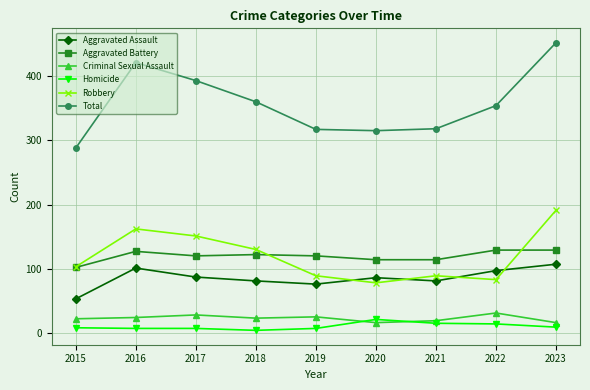

List the series in order of their peak value, highest first.

Total, Robbery, Aggravated Battery, Aggravated Assault, Criminal Sexual Assault, Homicide